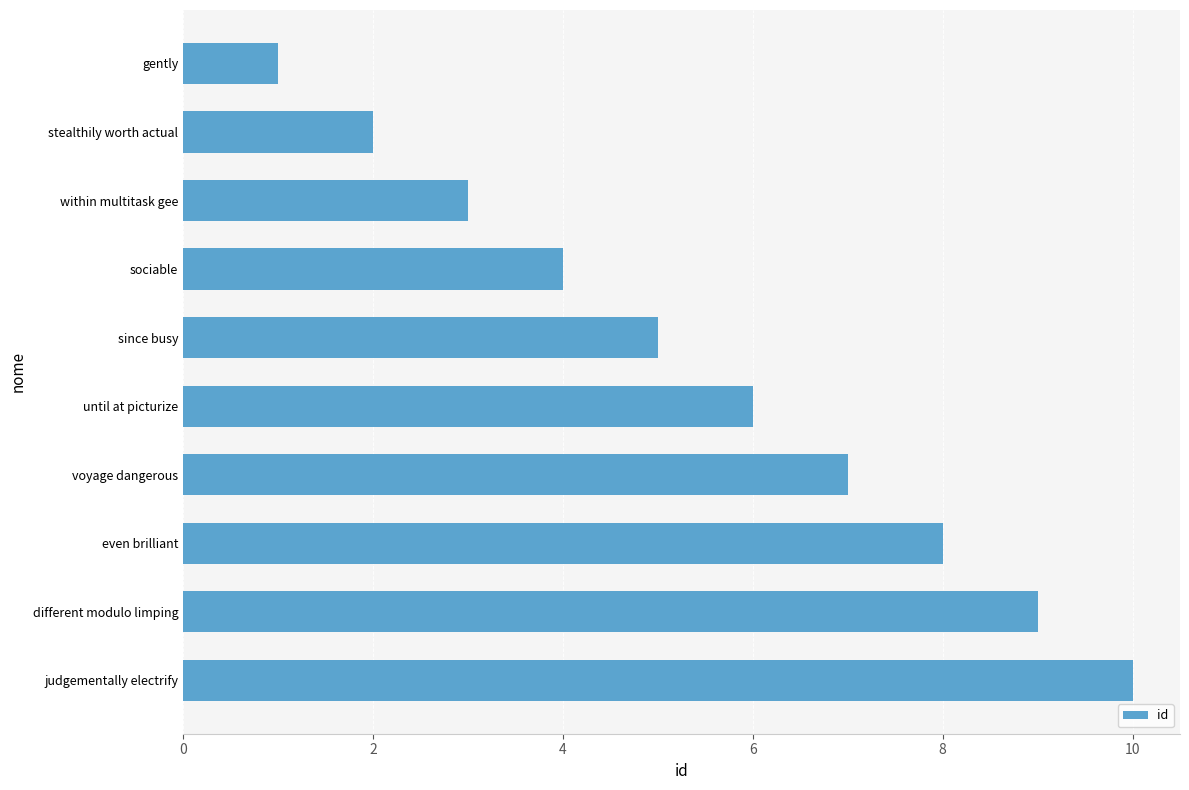

What is the approximate value at judgementally electrify?

10